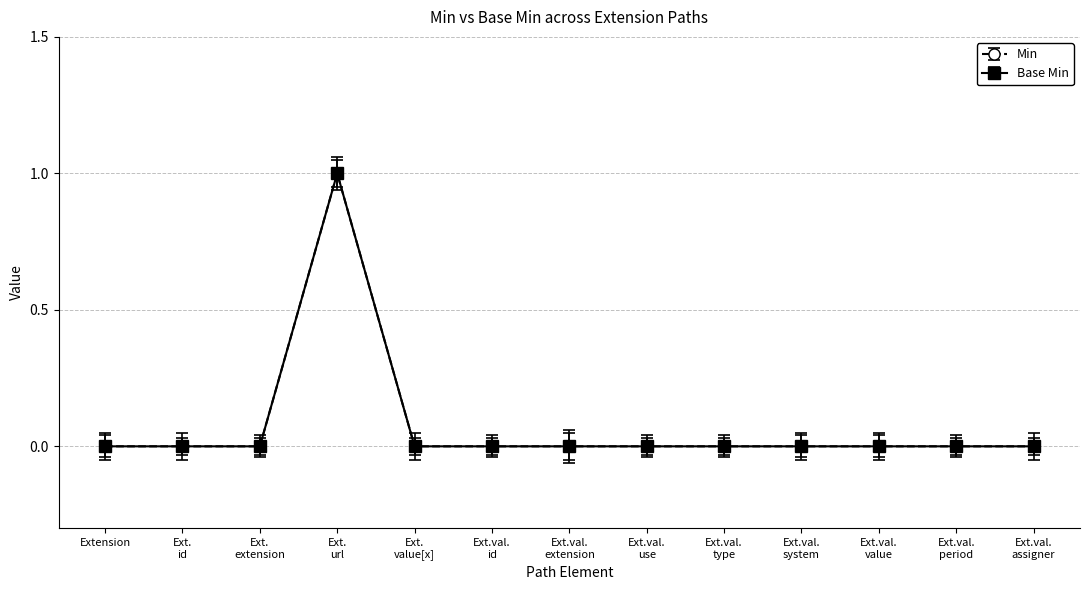

Is this an area chart (filled region under the line)?

No